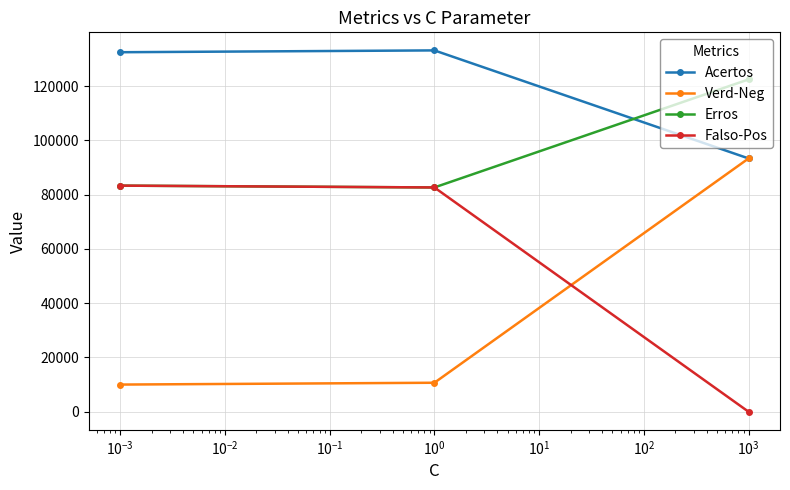

What is the minimum value for Acertos?

93316